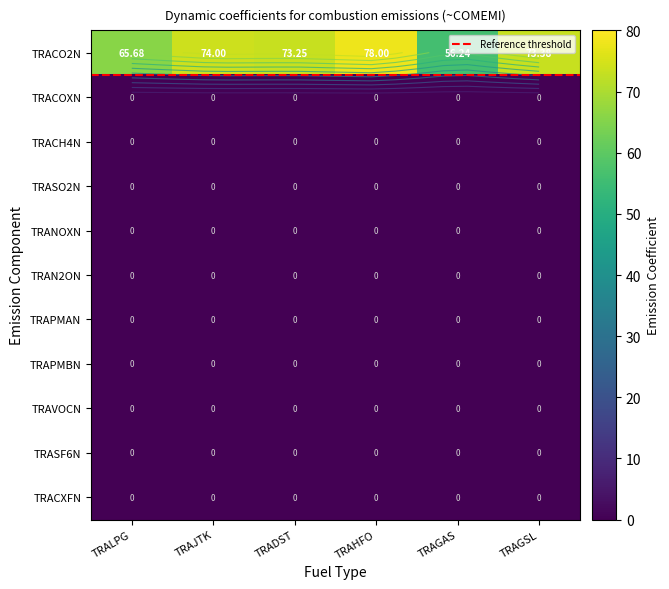

Reading left to right, transcribe all the data shown in this chart.

TRALPG: TRACO2N=65.7	TRACOXN=0.0	TRACH4N=0.0	TRASO2N=0.0	TRANOXN=0.0	TRAN2ON=0.0	TRAPMAN=0.0	TRAPMBN=0.0	TRAVOCN=0.0	TRASF6N=0.0	TRACXFN=0.0
TRAJTK: TRACO2N=74.0	TRACOXN=0.0	TRACH4N=0.0	TRASO2N=0.0	TRANOXN=0.0	TRAN2ON=0.0	TRAPMAN=0.0	TRAPMBN=0.0	TRAVOCN=0.0	TRASF6N=0.0	TRACXFN=0.0
TRADST: TRACO2N=73.2	TRACOXN=0.0	TRACH4N=0.0	TRASO2N=0.0	TRANOXN=0.0	TRAN2ON=0.0	TRAPMAN=0.0	TRAPMBN=0.0	TRAVOCN=0.0	TRASF6N=0.0	TRACXFN=0.0
TRAHFO: TRACO2N=78.0	TRACOXN=0.0	TRACH4N=0.0	TRASO2N=0.0	TRANOXN=0.0	TRAN2ON=0.0	TRAPMAN=0.0	TRAPMBN=0.0	TRAVOCN=0.0	TRASF6N=0.0	TRACXFN=0.0
TRAGAS: TRACO2N=56.2	TRACOXN=0.0	TRACH4N=0.0	TRASO2N=0.0	TRANOXN=0.0	TRAN2ON=0.0	TRAPMAN=0.0	TRAPMBN=0.0	TRAVOCN=0.0	TRASF6N=0.0	TRACXFN=0.0
TRAGSL: TRACO2N=73.4	TRACOXN=0.0	TRACH4N=0.0	TRASO2N=0.0	TRANOXN=0.0	TRAN2ON=0.0	TRAPMAN=0.0	TRAPMBN=0.0	TRAVOCN=0.0	TRASF6N=0.0	TRACXFN=0.0